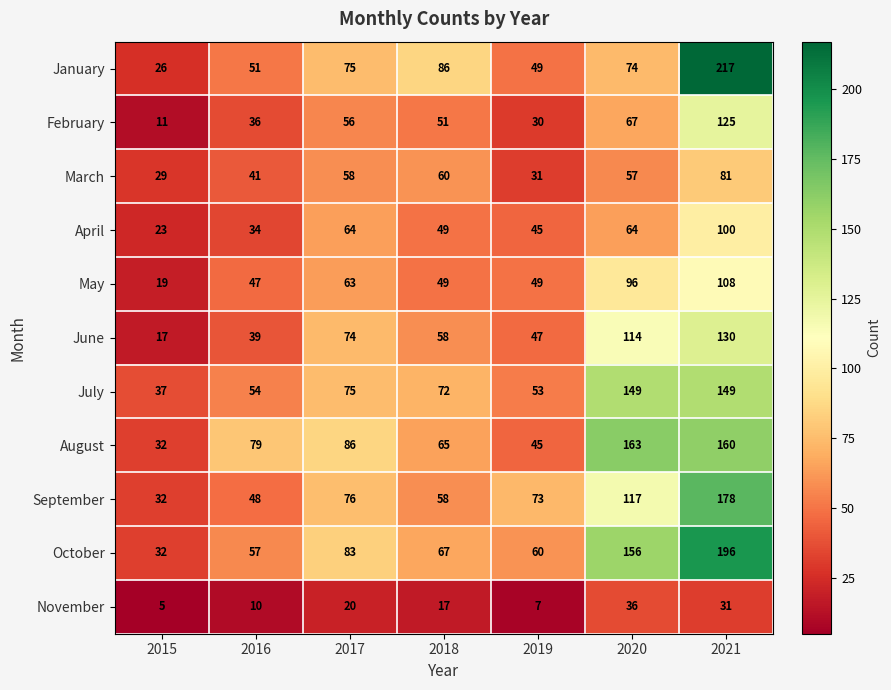

What is the difference between the maximum and second lowest values in the September series?

130